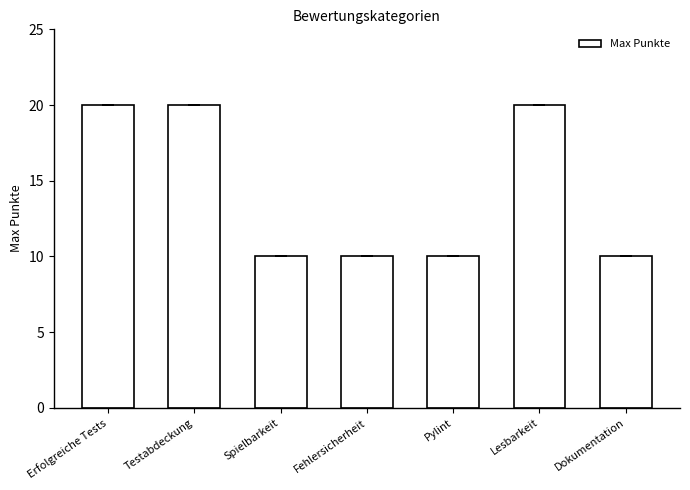

What is the label of the 2nd bar from the right?

Lesbarkeit